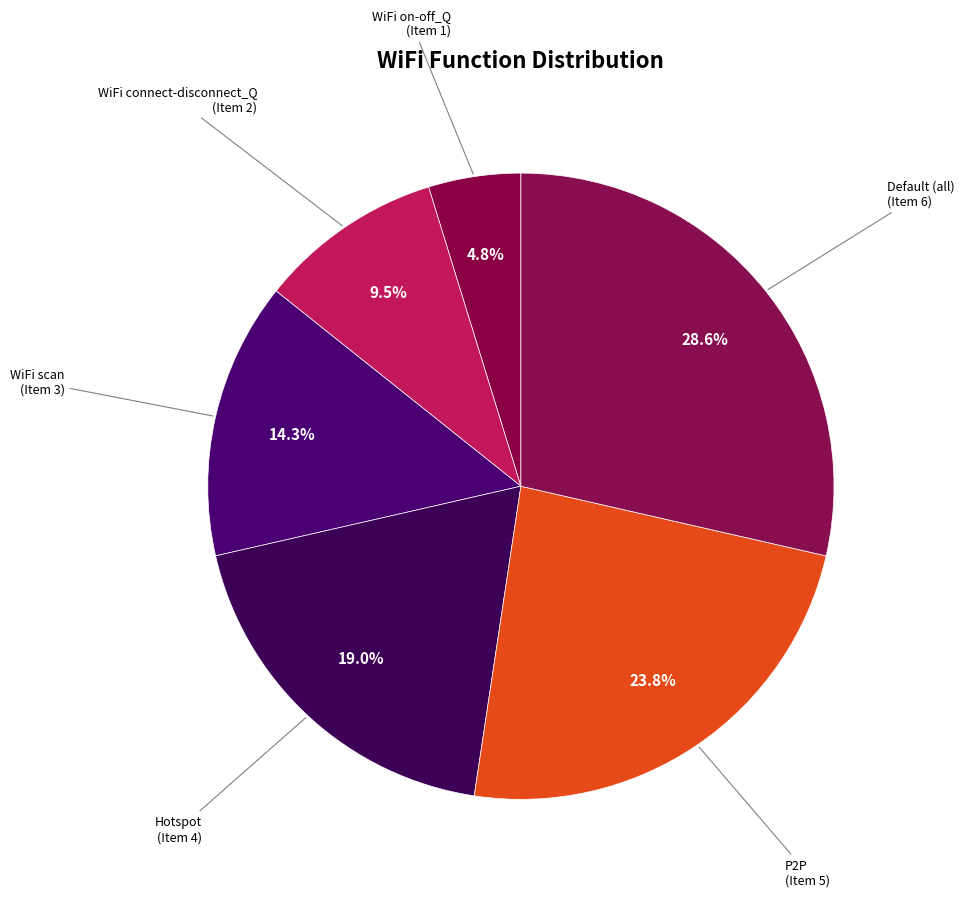

To the nearest percent, what is the average slice percentage?

17%